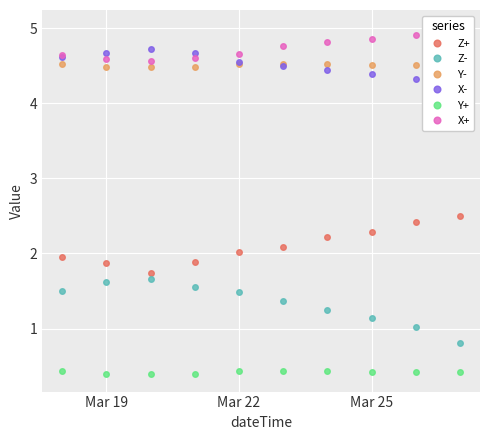

True or false: Y+ and Z+ cross at least once.

False